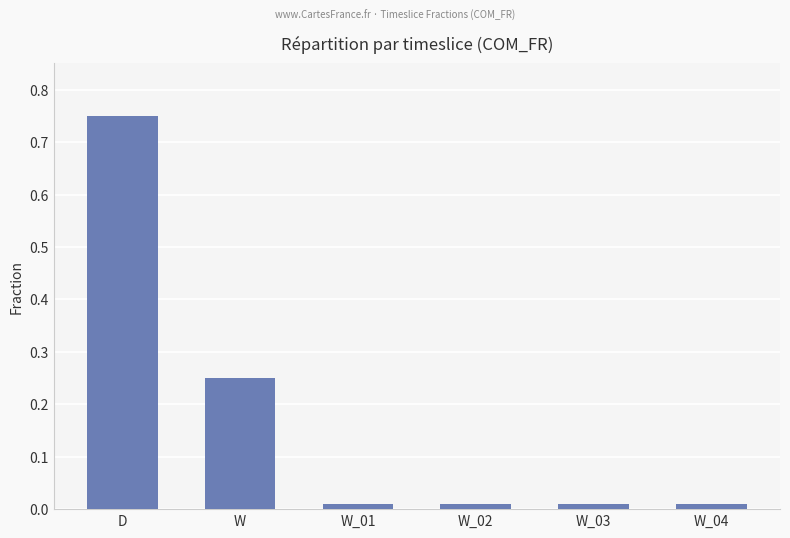

Are the bars horizontal?

No